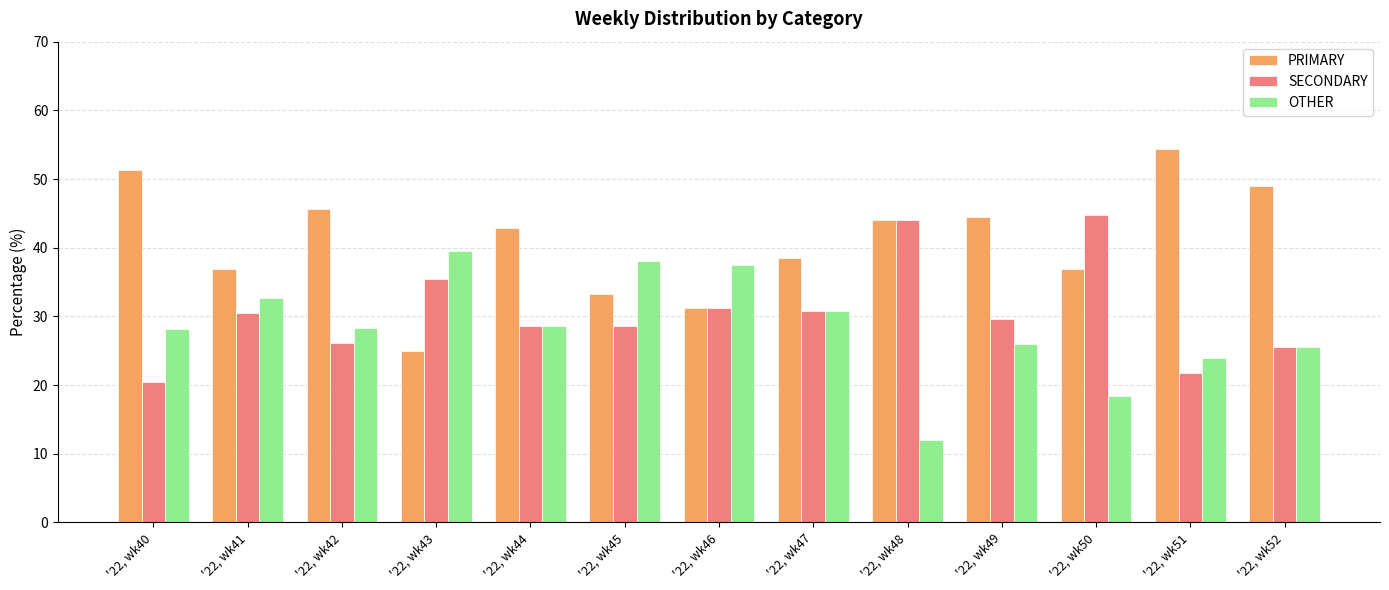

What is the greatest value displayed?

54.3